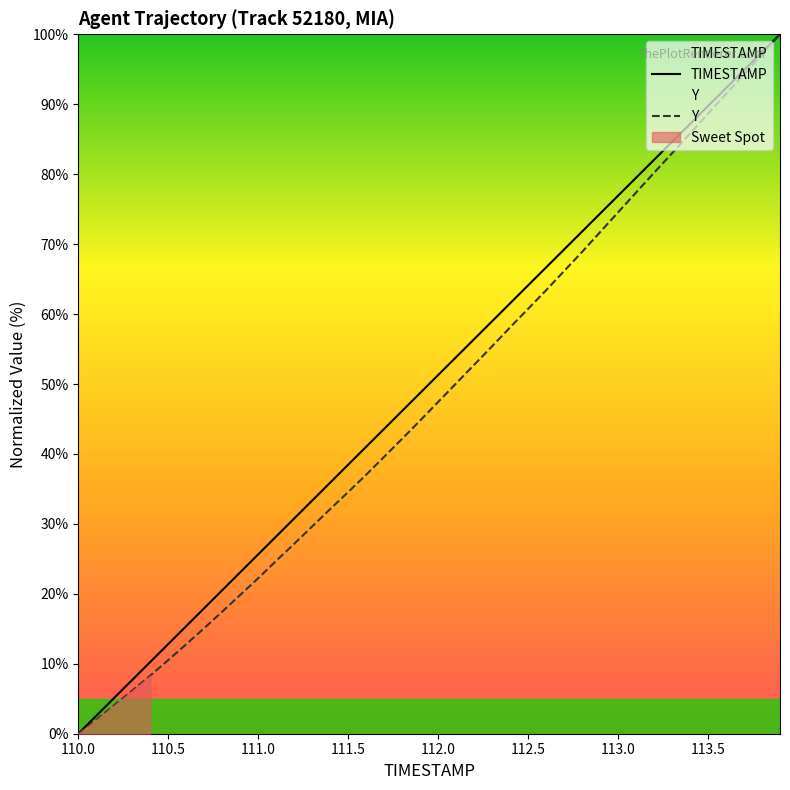

Reading left to right, list all the values displayed in this chart.

TIMESTAMP: 0.0	2.6	5.1	7.7	10.3	12.8	15.4	17.9	20.5	23.1	25.6	28.2	30.8	33.3	35.9	38.5	41.0	43.6	46.2	48.7	51.3	53.8	56.4	59.0	61.5	64.1	66.7	69.2	71.8	74.4	76.9	79.5	82.1	84.6	87.2	89.7	92.3	94.9	97.4	100.0
Y: 0.0	2.0	4.1	6.2	8.3	10.5	12.8	15.1	17.4	19.8	22.2	24.7	27.2	29.6	32.1	34.6	37.0	39.6	42.2	44.8	47.4	50.1	52.7	55.4	58.1	60.7	63.4	66.1	68.9	71.7	74.5	77.4	80.2	83.0	85.8	88.6	91.5	94.3	97.1	100.0